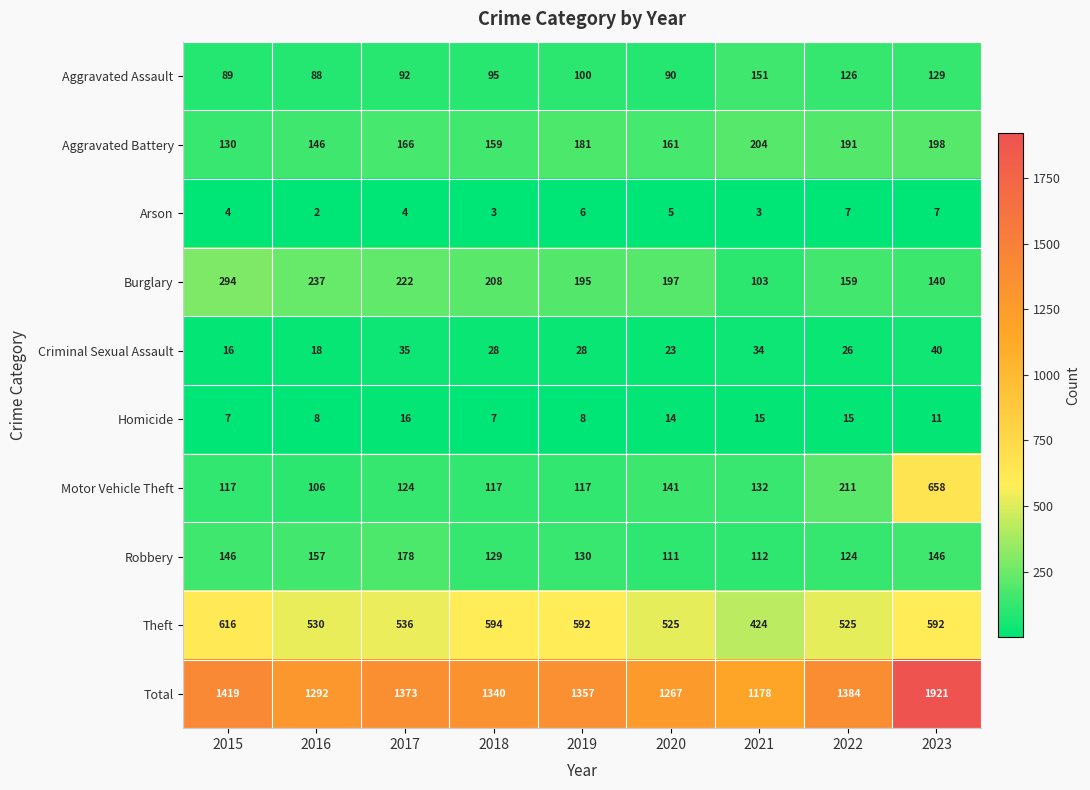

Which category has the highest value across all series?

2023